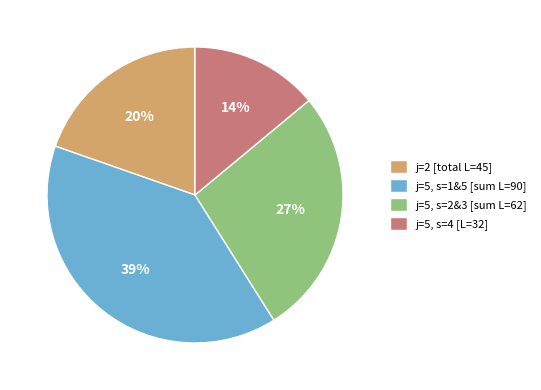

Does any single category account for the majority?

No